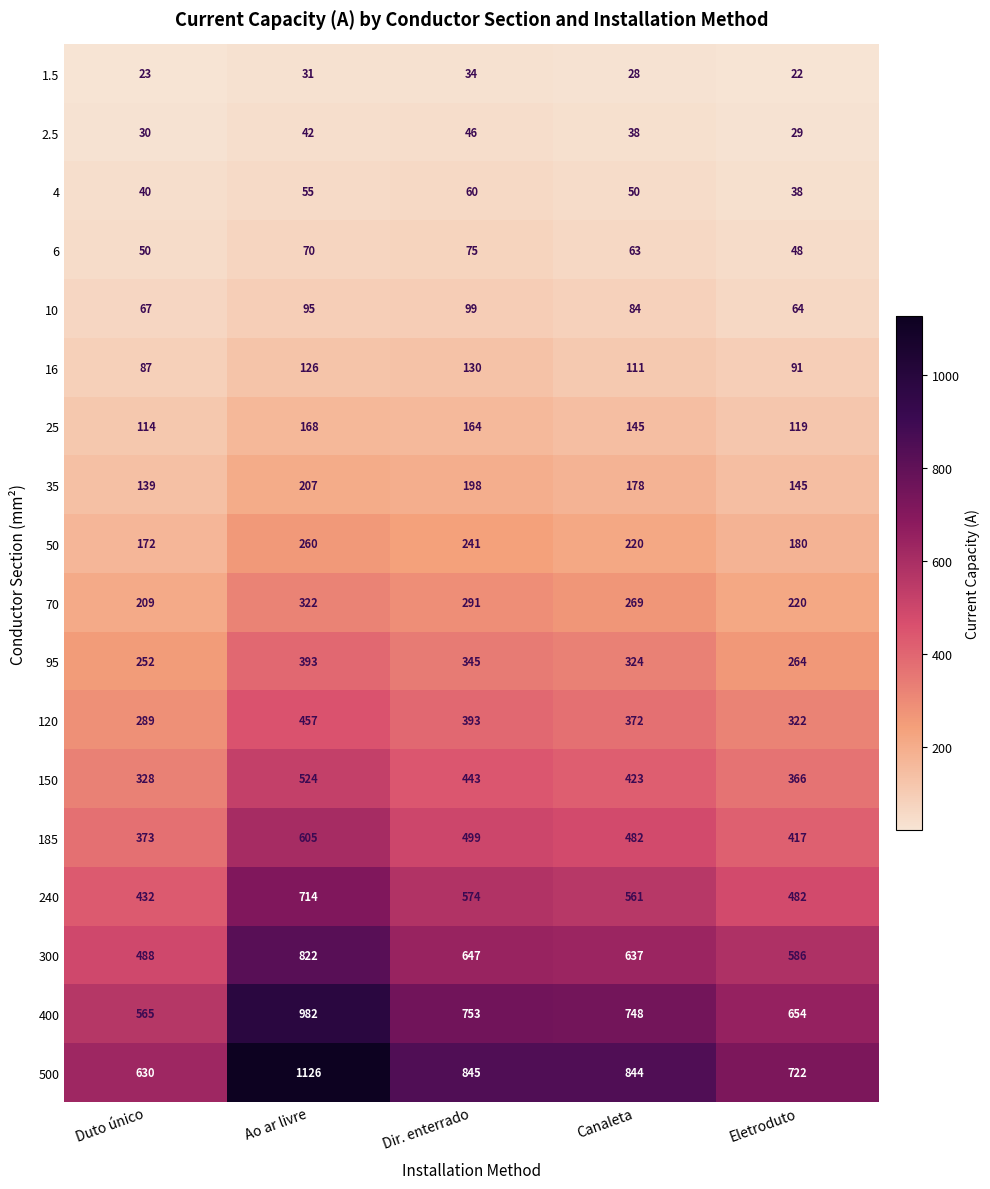

Which series changed the most between Duto único and Ao ar livre?

500